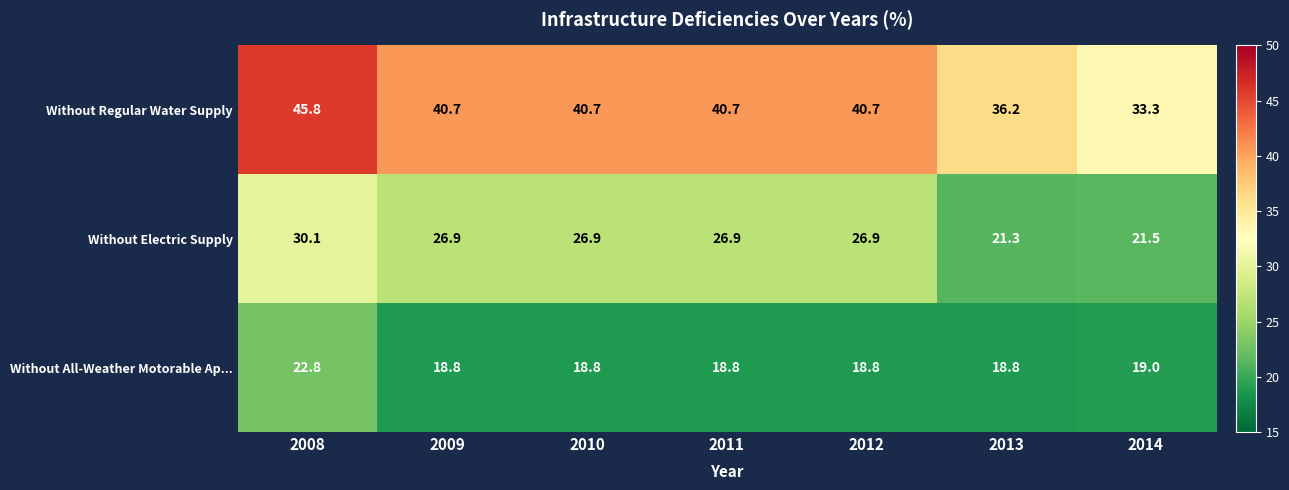

What is the difference between the Without Regular Water Supply values at 2008 and 2011?

5.1